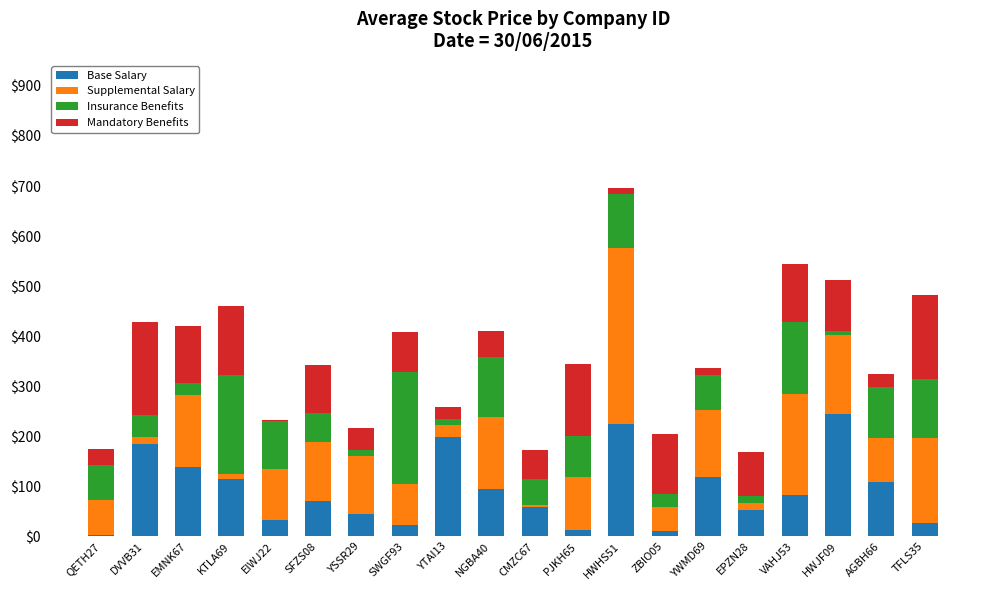

What are all the series names shown in the legend?

Base Salary, Supplemental Salary, Insurance Benefits, Mandatory Benefits